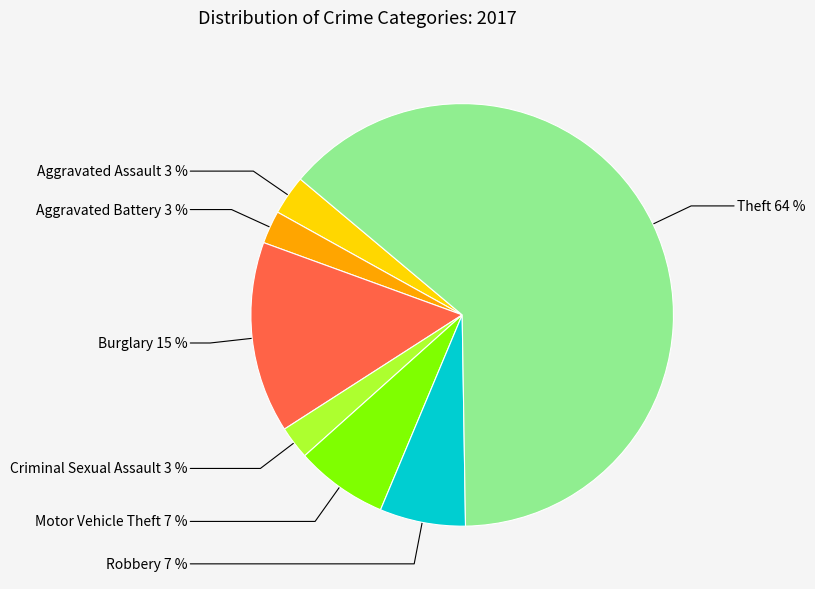

Is there a majority slice in this chart?

Yes